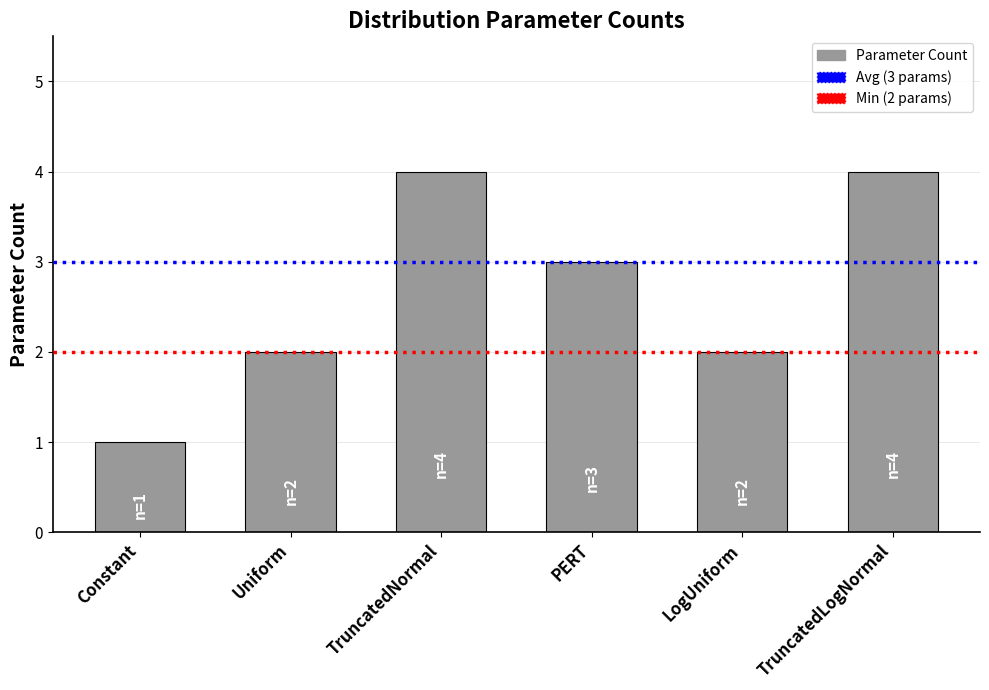

Reading left to right, what are all the values shown in this chart?

1	2	4	3	2	4